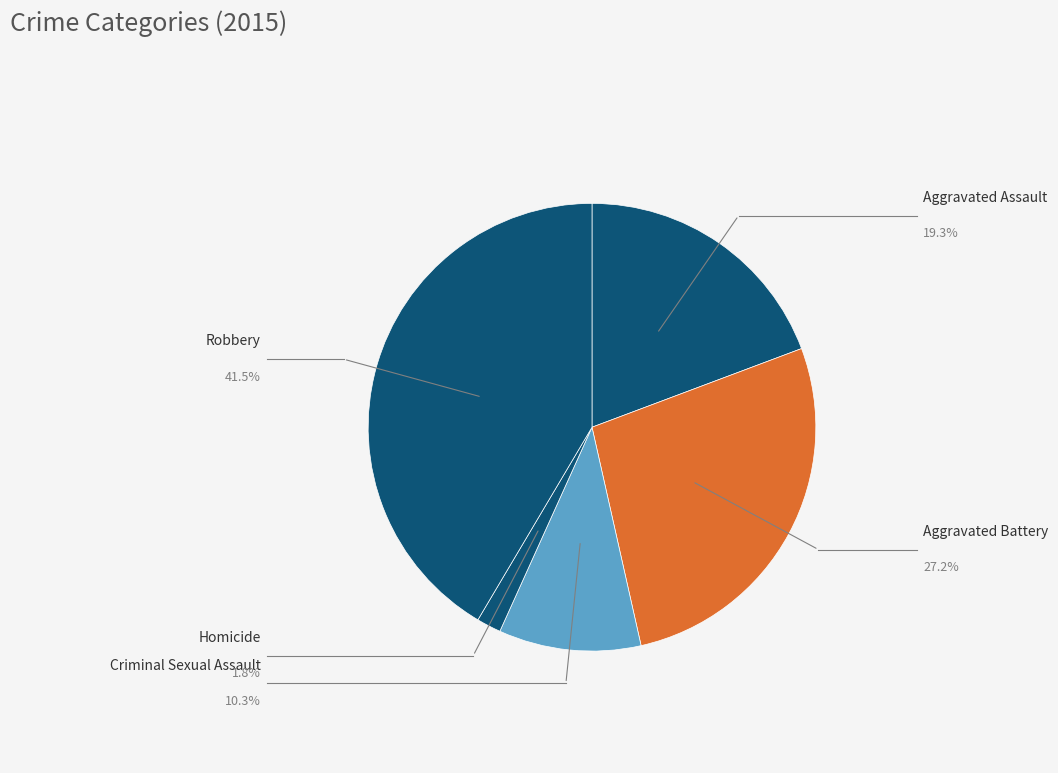

To the nearest percent, what is the average slice percentage?

20%